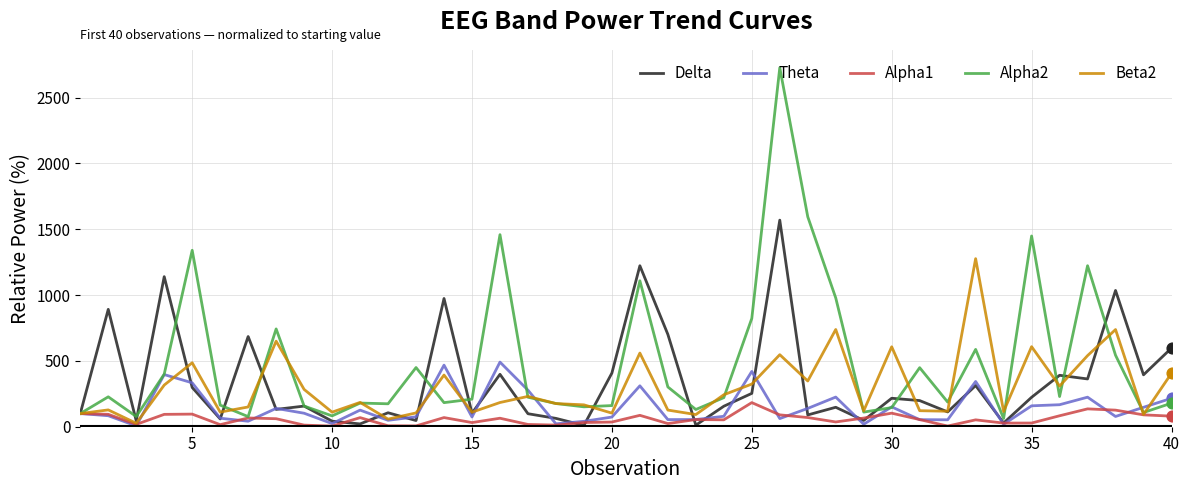

At how many categories does at least one series exceed 1299?

5